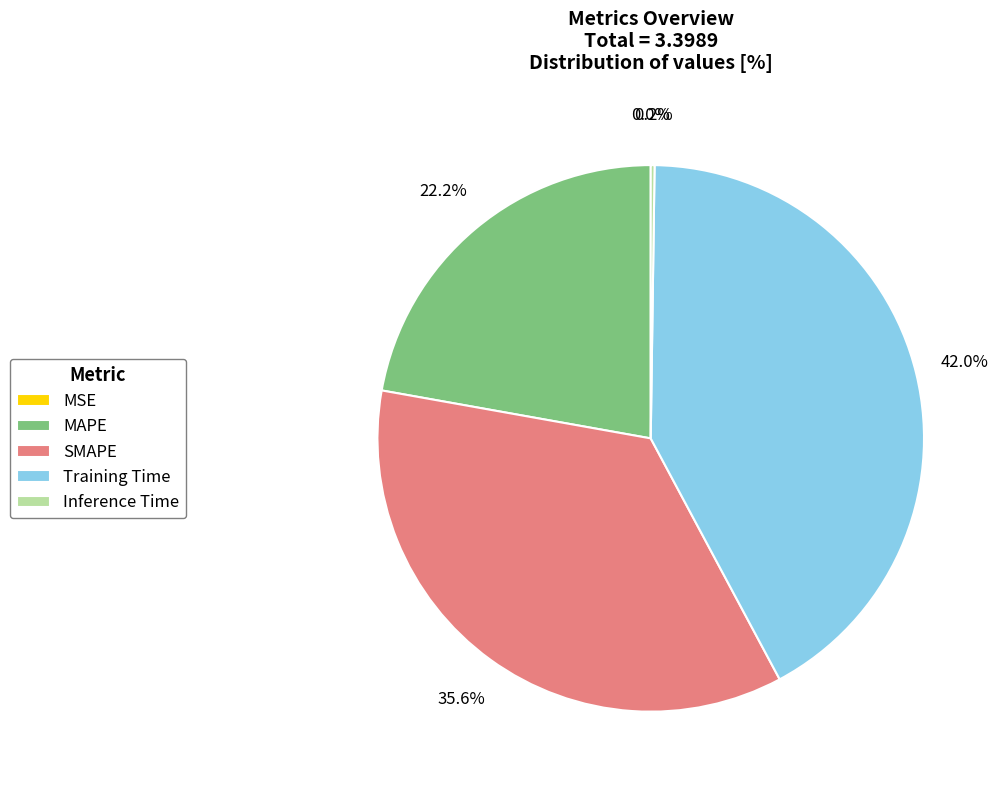

Which slice is the largest?

Training Time